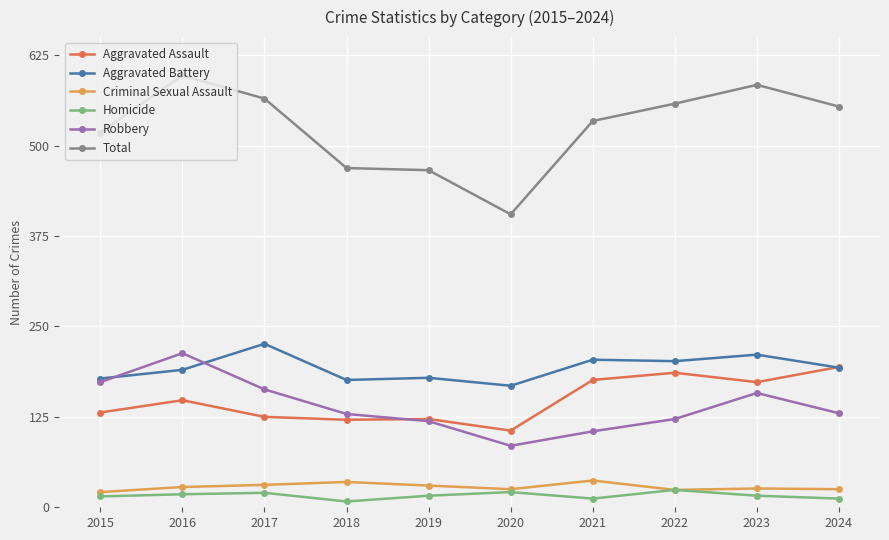

How many data points does each series have?

10